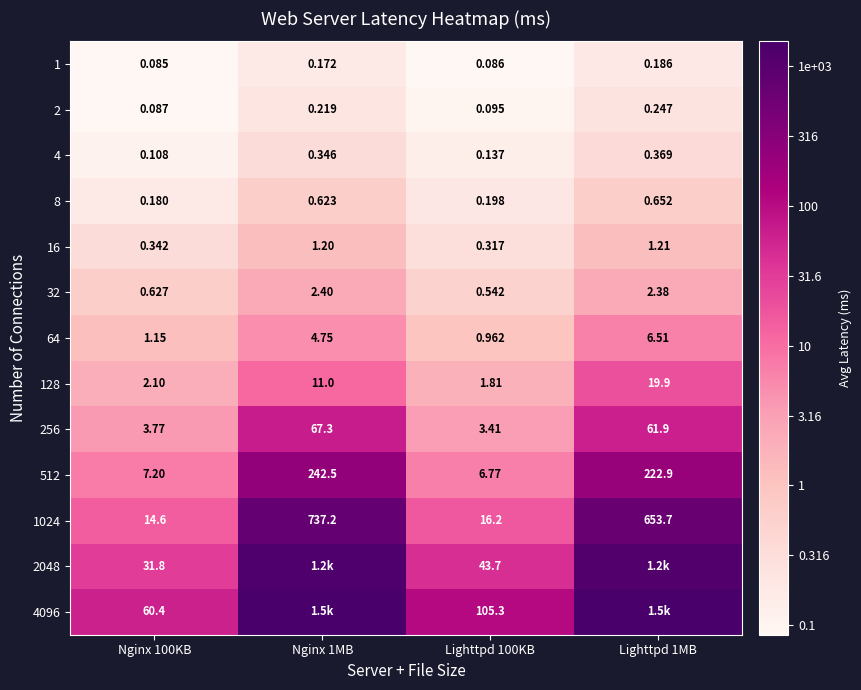

Is the value of 4096 at Nginx 100KB greater than the value of 16 at Lighttpd 1MB?

Yes